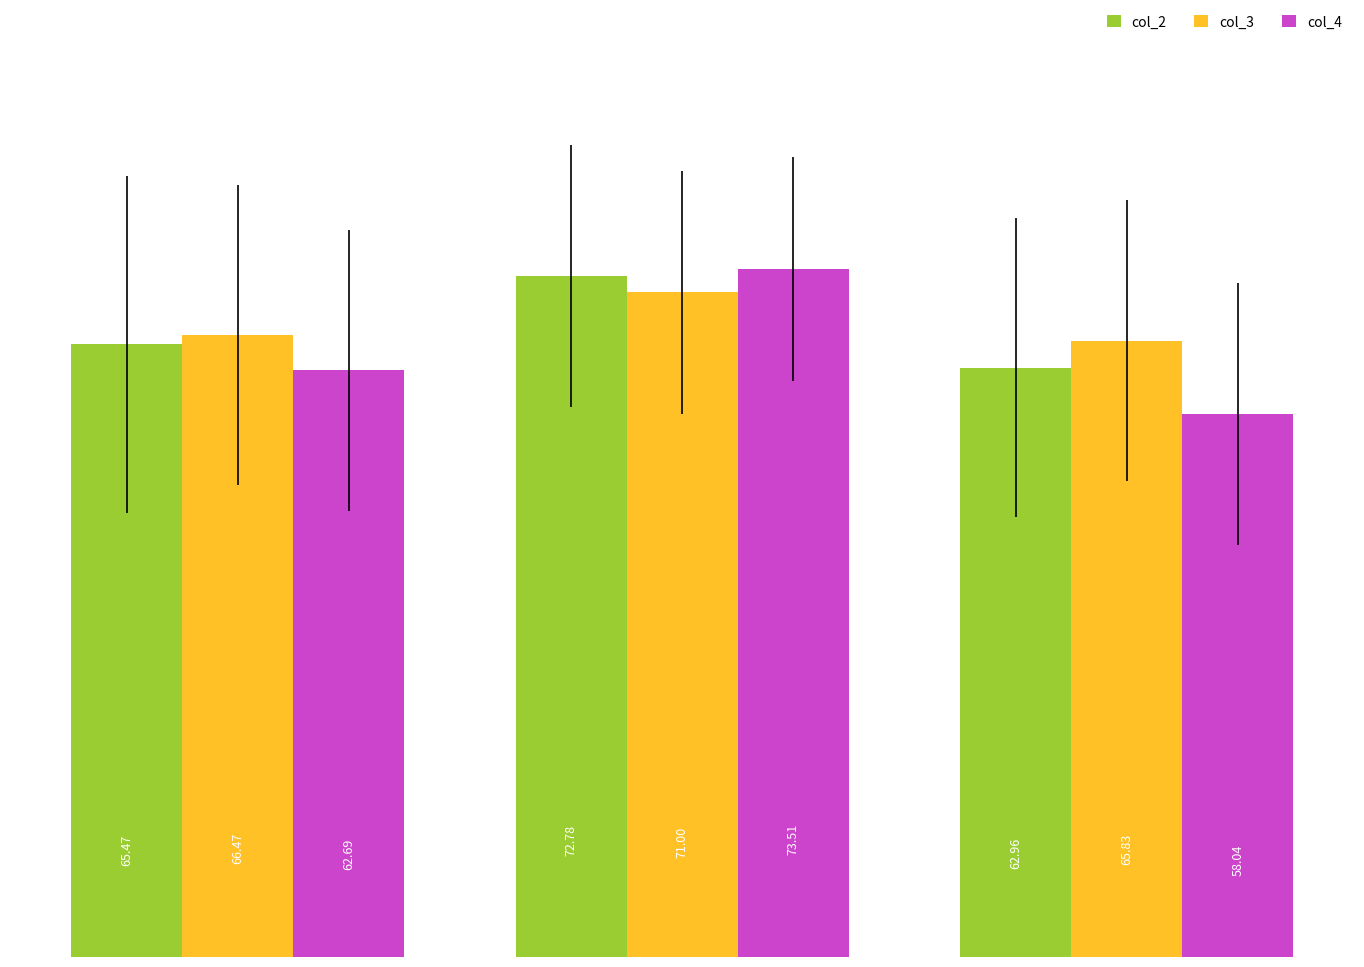

What is the average value of the col_3 series?

67.8